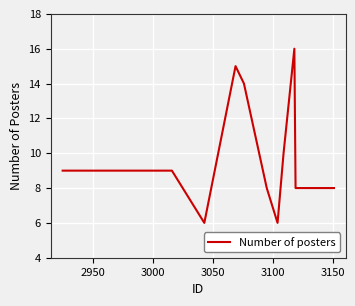

What is the minimum value shown in the chart?

6